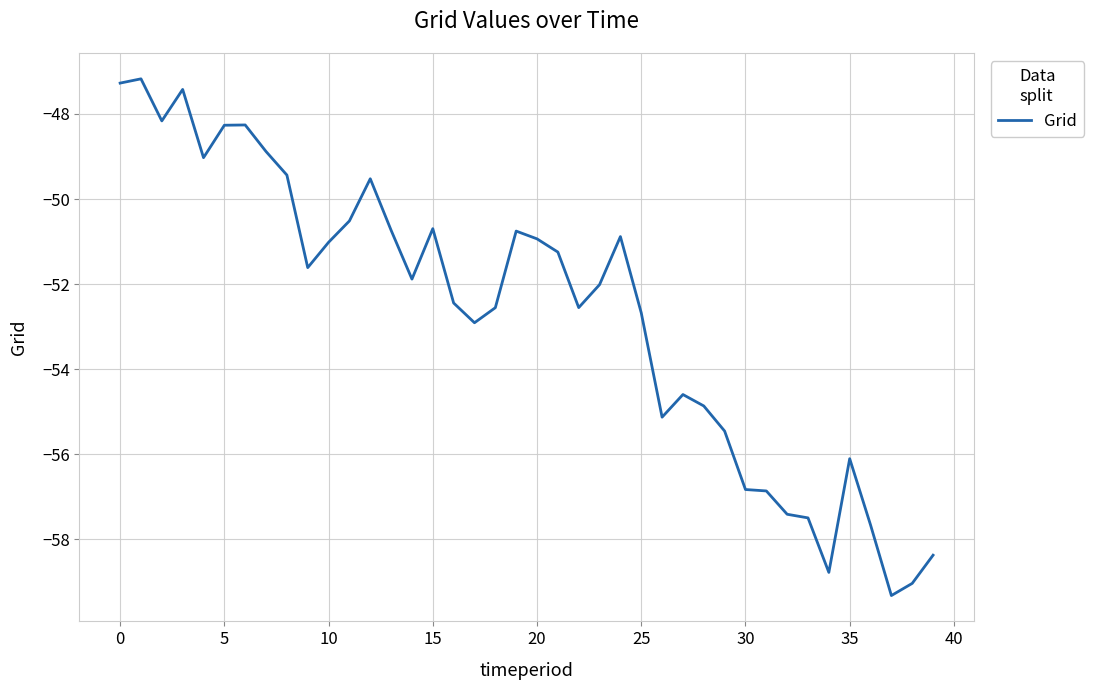

What is the maximum value shown in the chart?

-47.2